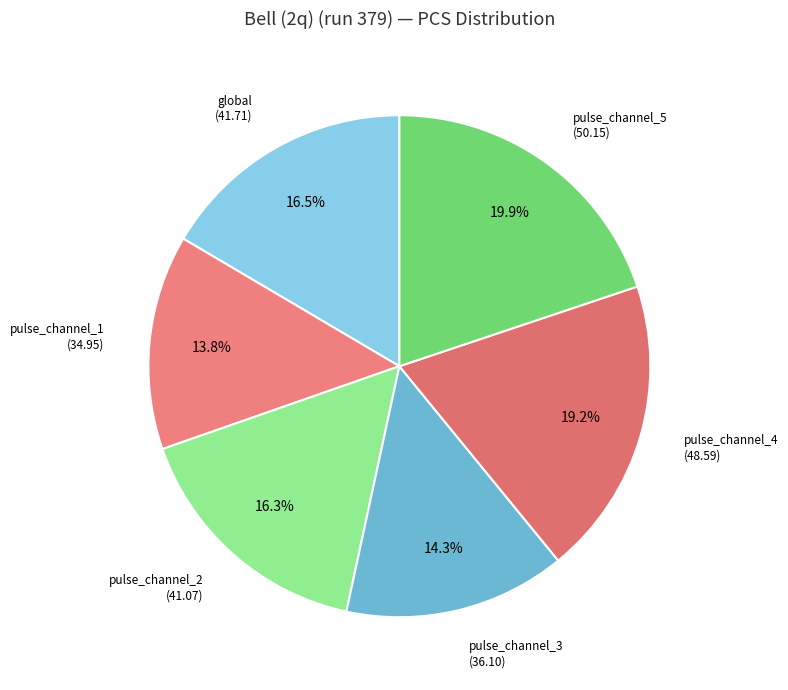

Which category has the biggest portion of the pie?

pulse_channel_5